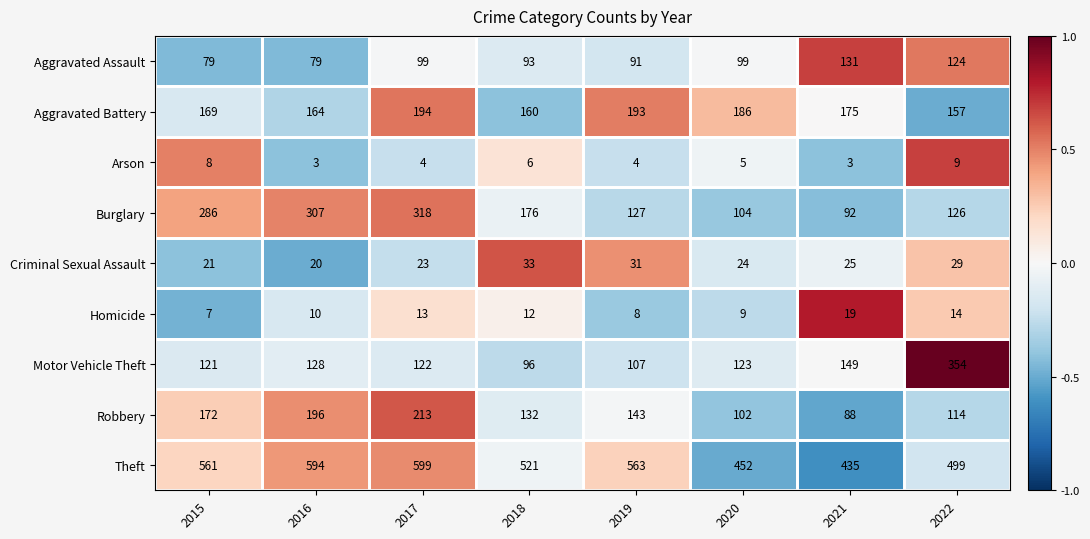

At 2016, list the series in order from smallest to largest.

Arson, Homicide, Criminal Sexual Assault, Aggravated Assault, Motor Vehicle Theft, Aggravated Battery, Robbery, Burglary, Theft